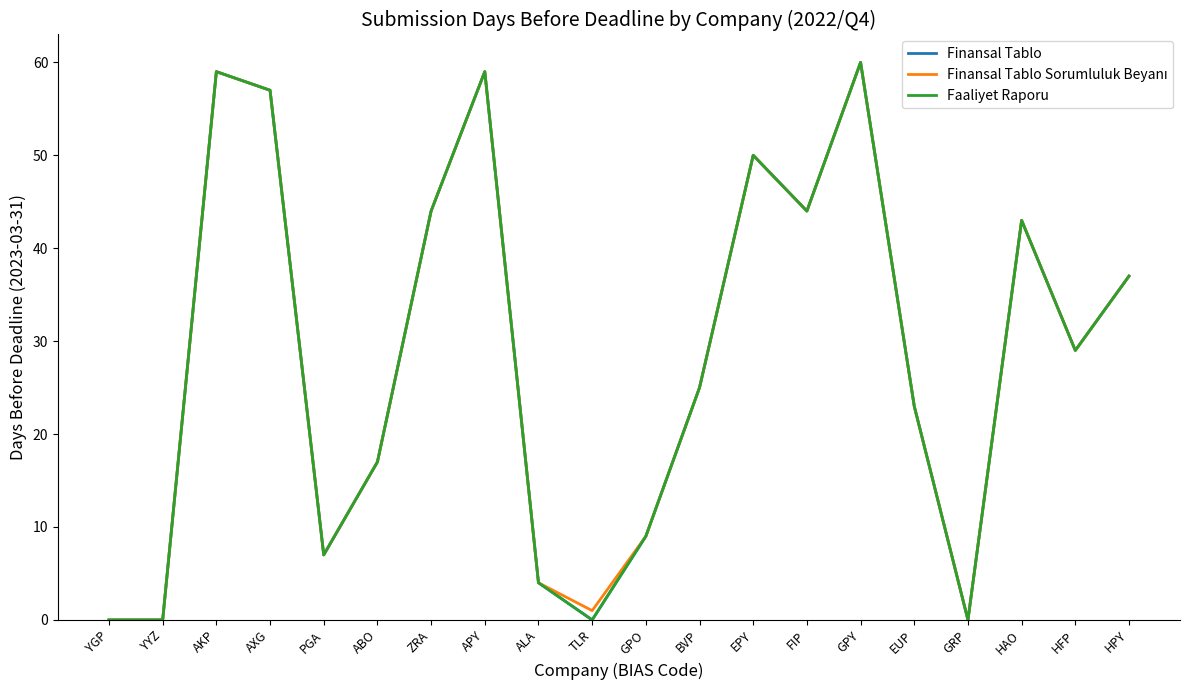

Does the chart display data point markers on the line(s)?

No